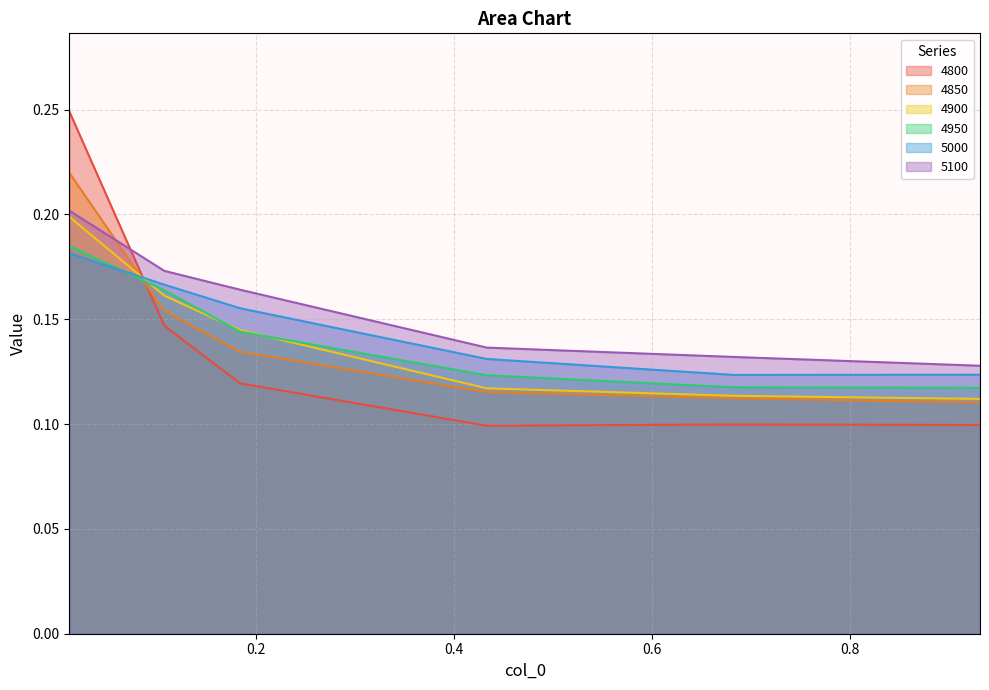

What is the sum of all 4950 values?

0.9